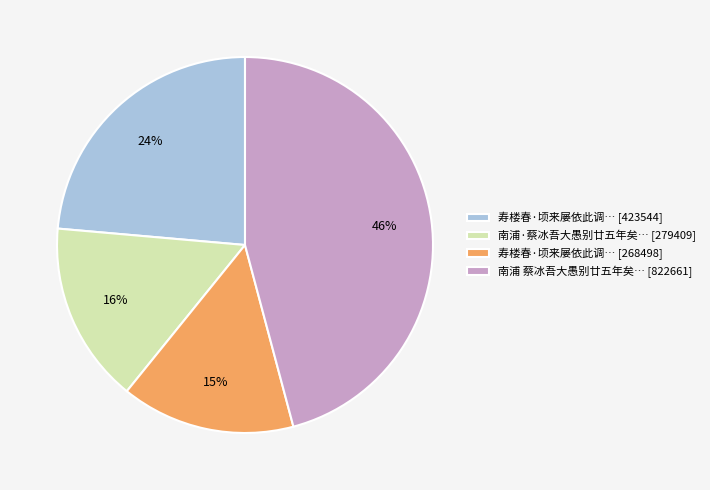

Which category has the smallest portion of the pie?

寿楼春·顷来屡依此调… [268498]